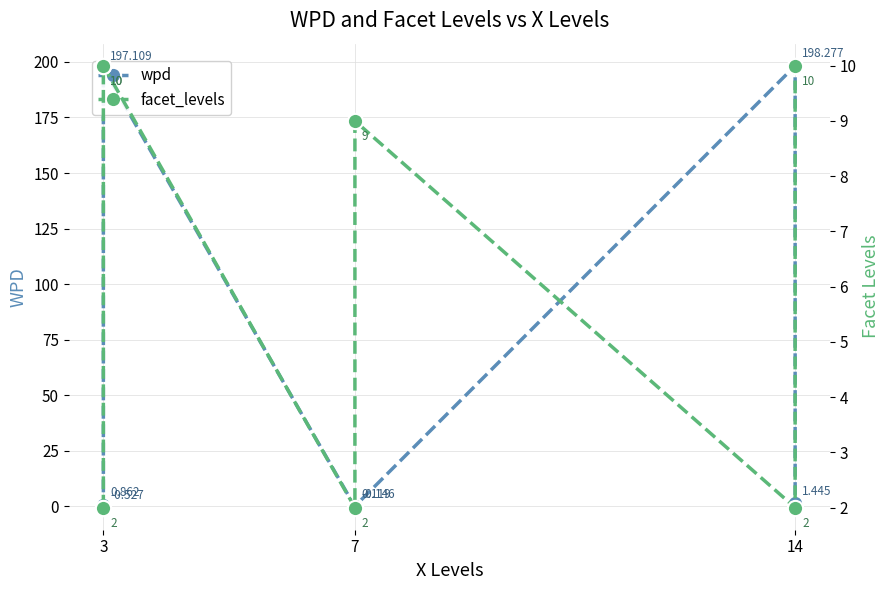

How many data points does each series have?

7